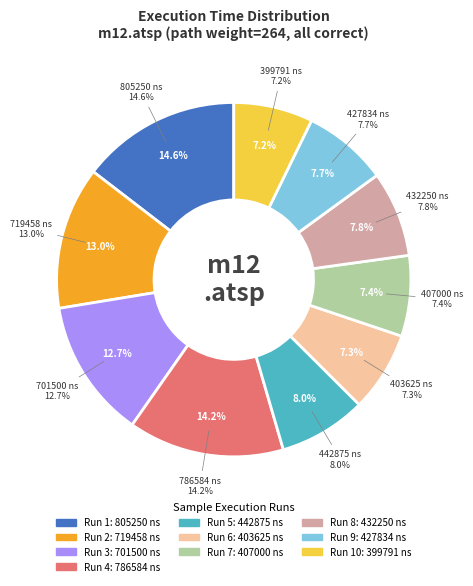

How many segments does this pie chart have?

10